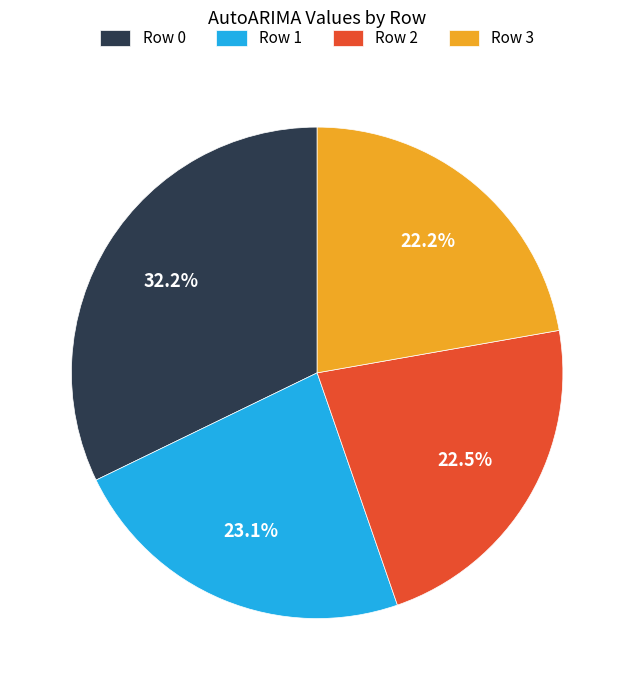

Between Row 1 and Row 2, which is larger?

Row 1